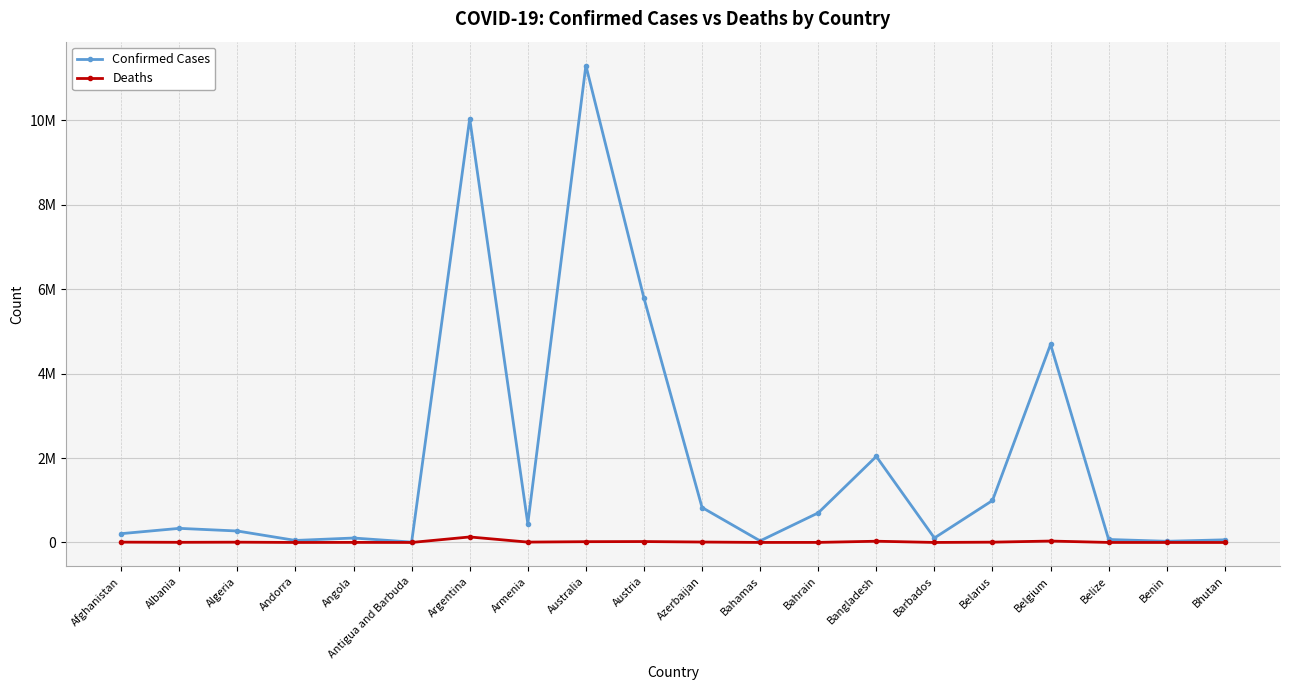

True or false: Confirmed Cases and Deaths intersect in this chart.

False